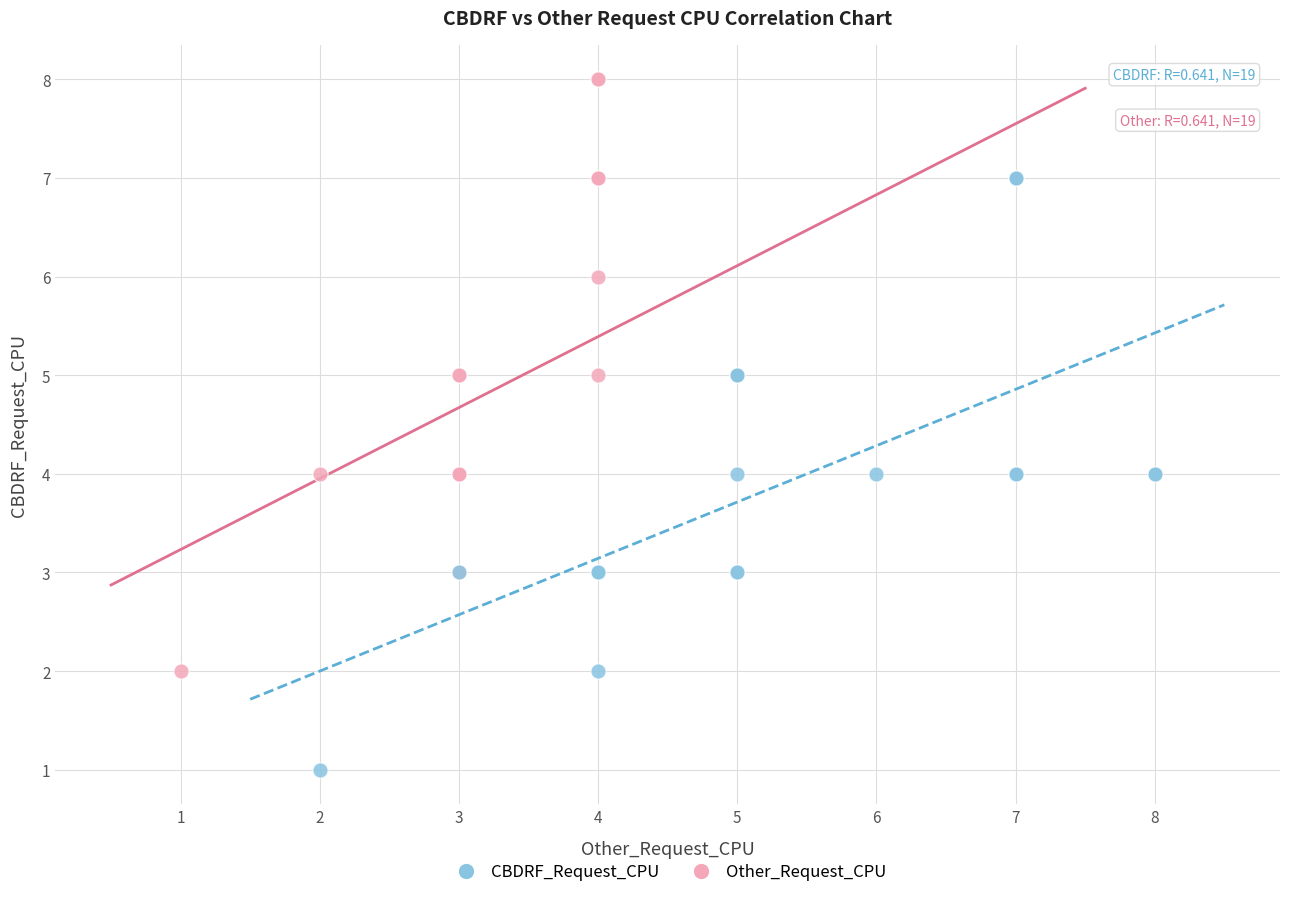

What are all the series names shown in the legend?

CBDRF_Request_CPU, Other_Request_CPU